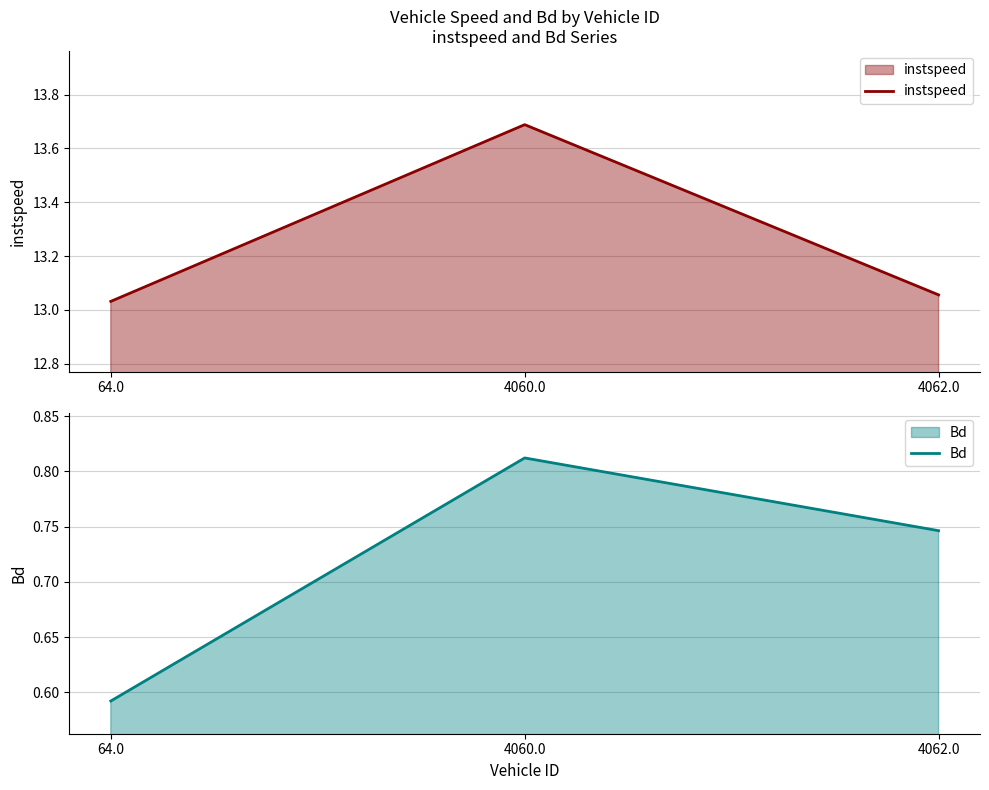

At which label does Bd reach its peak?

4060.0